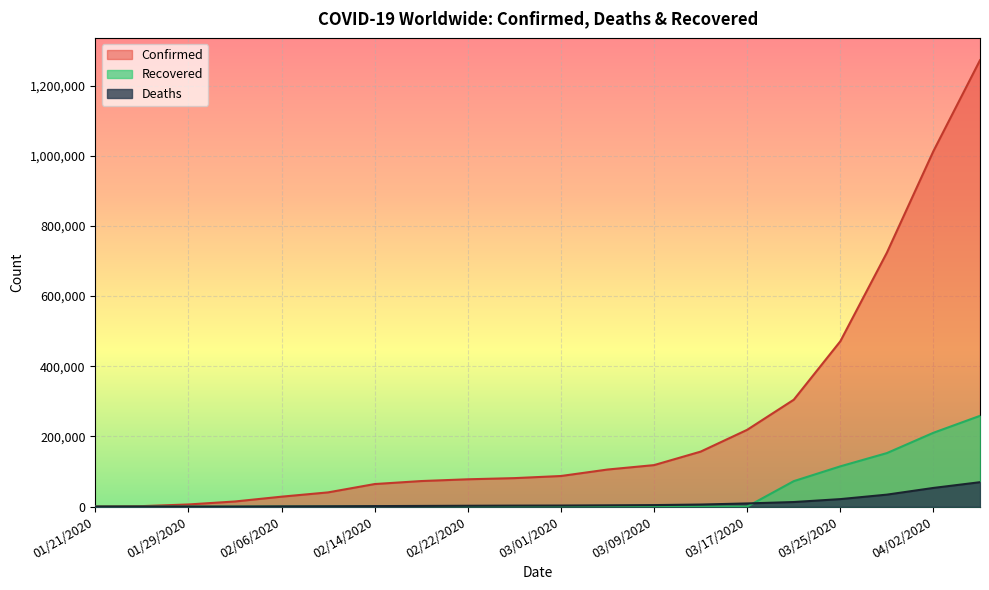

What is the difference between the maximum and second lowest values in the Deaths series?

69496